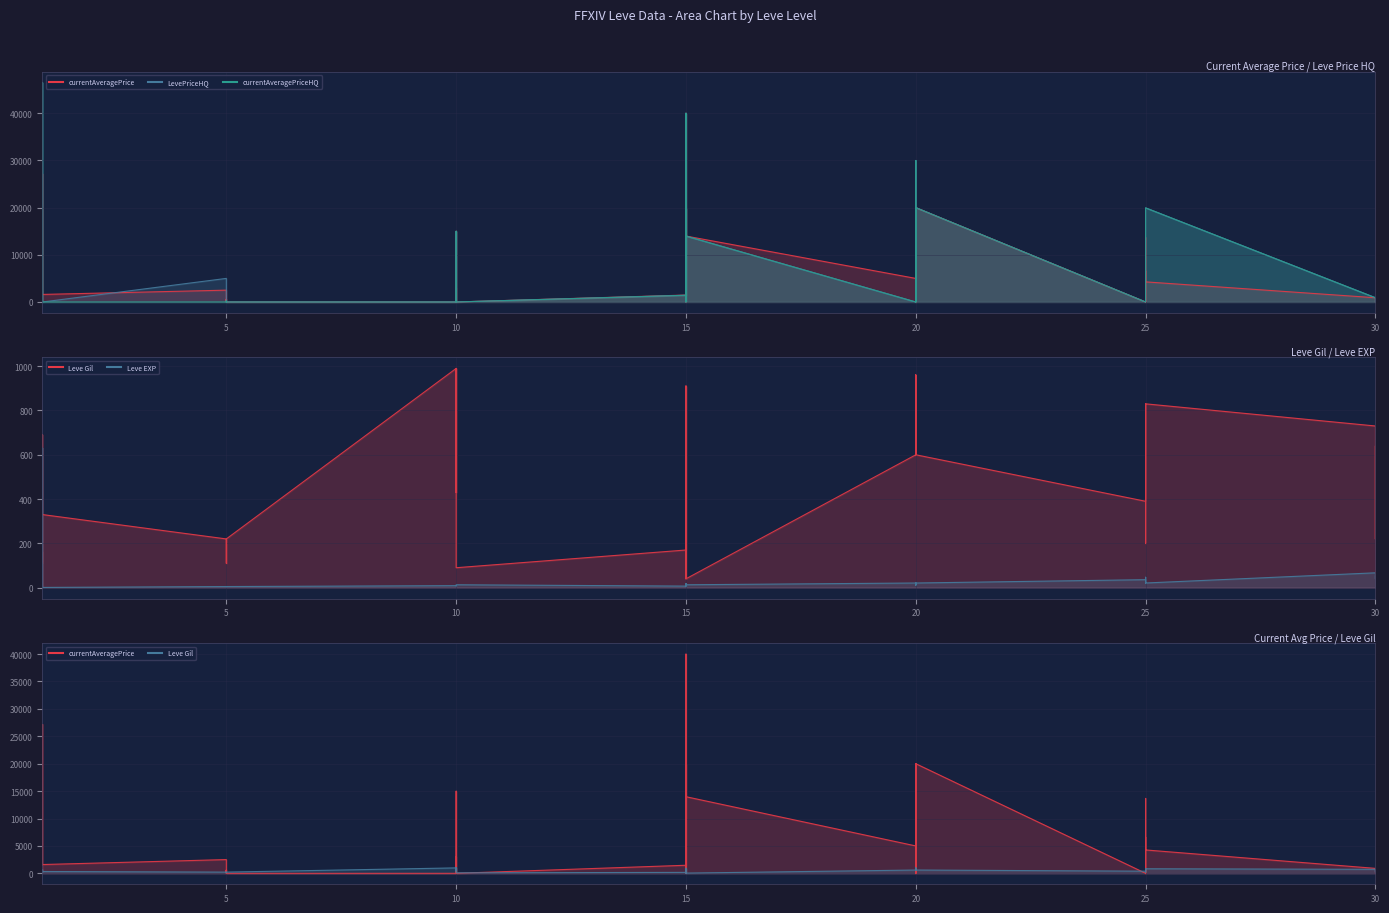

How many lines are shown in the chart?

5